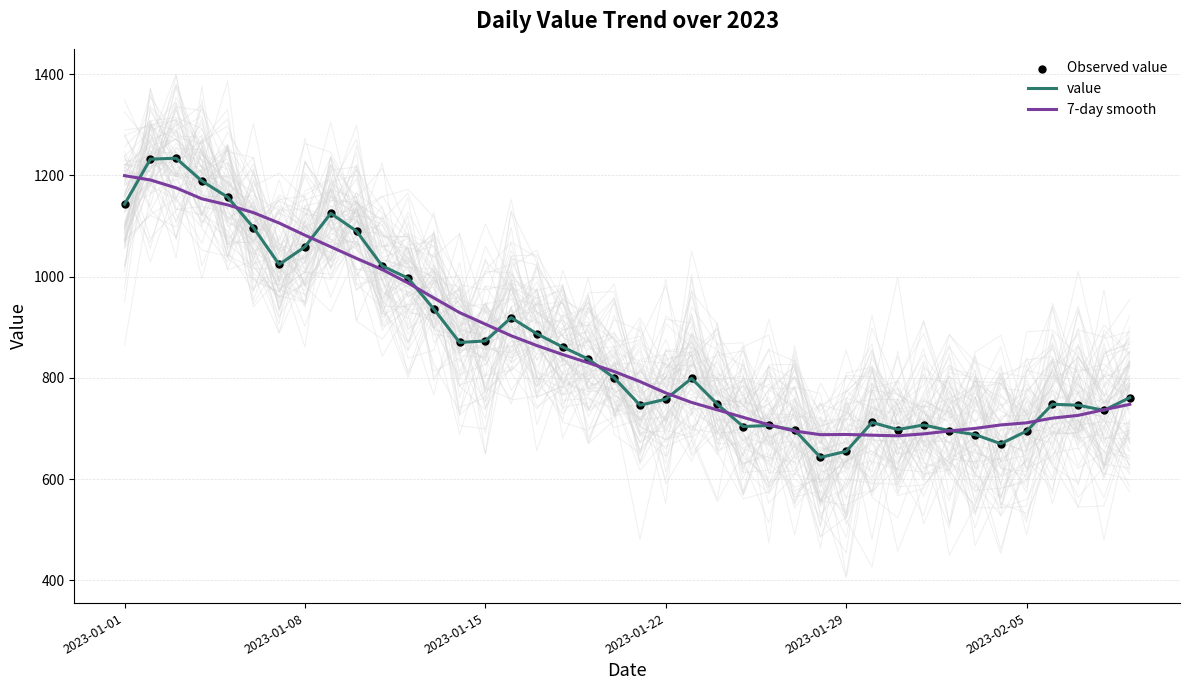

What is the total value across all series at 2023-01-01?

3485.5